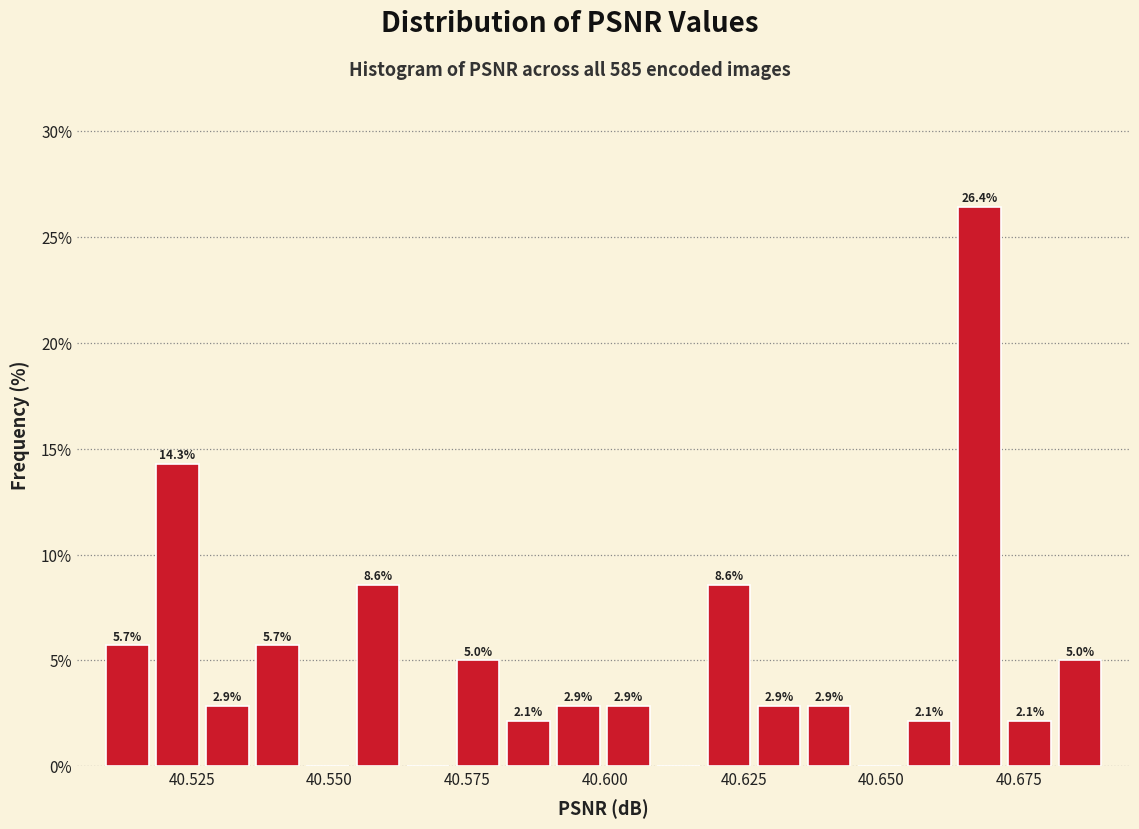

Read against the x-axis, roughly where is the centre of the tallest bar?

40.670